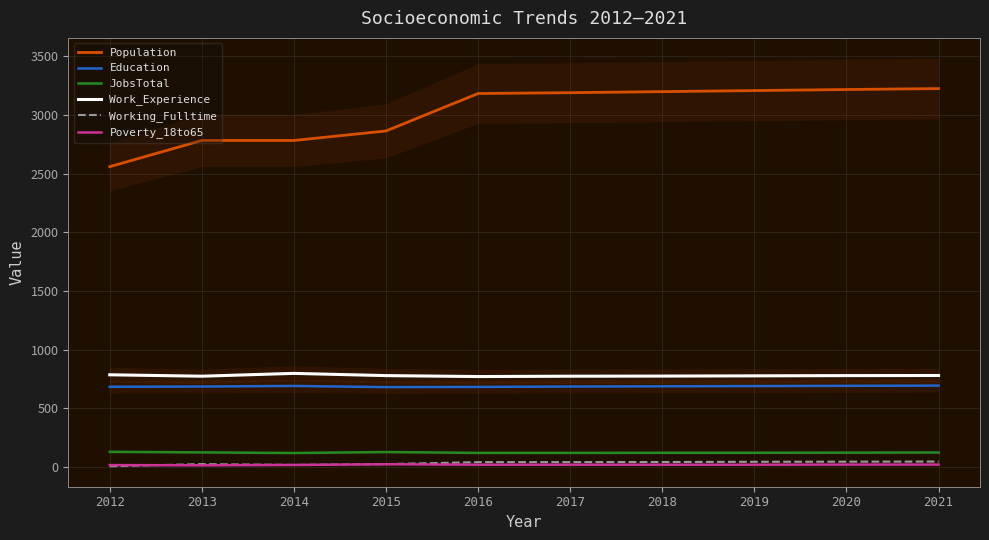

Which series has the largest total across all categories?

Population